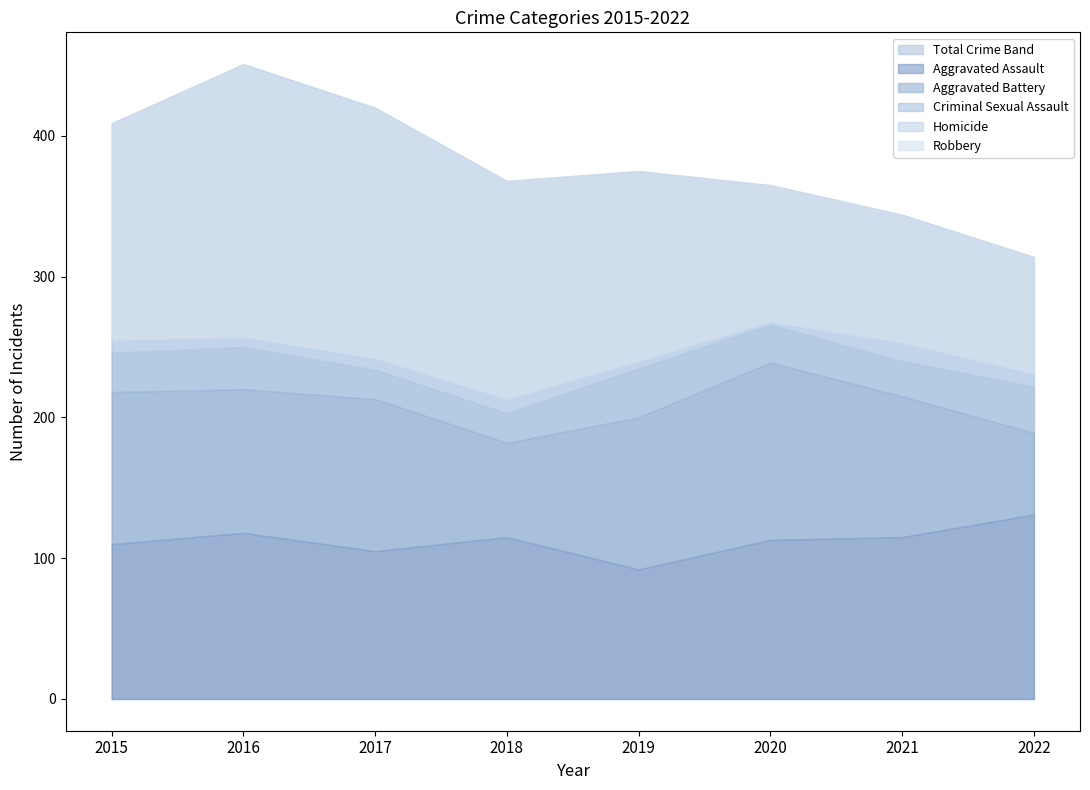

What is the sum of all Homicide values?

63